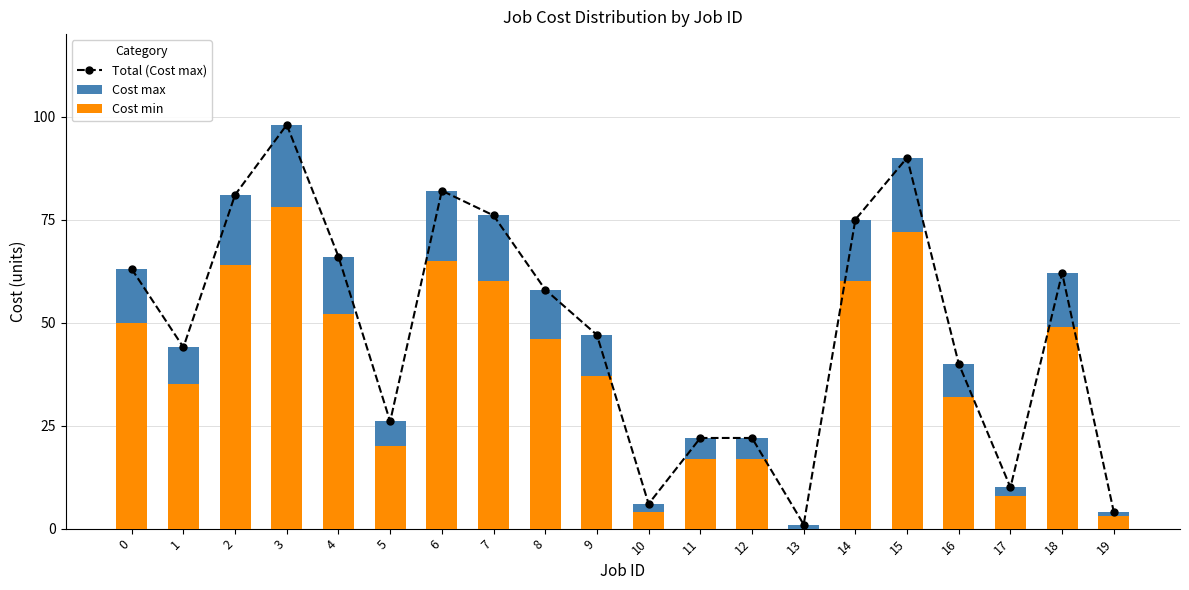

Count the number of categories in the chart.

20